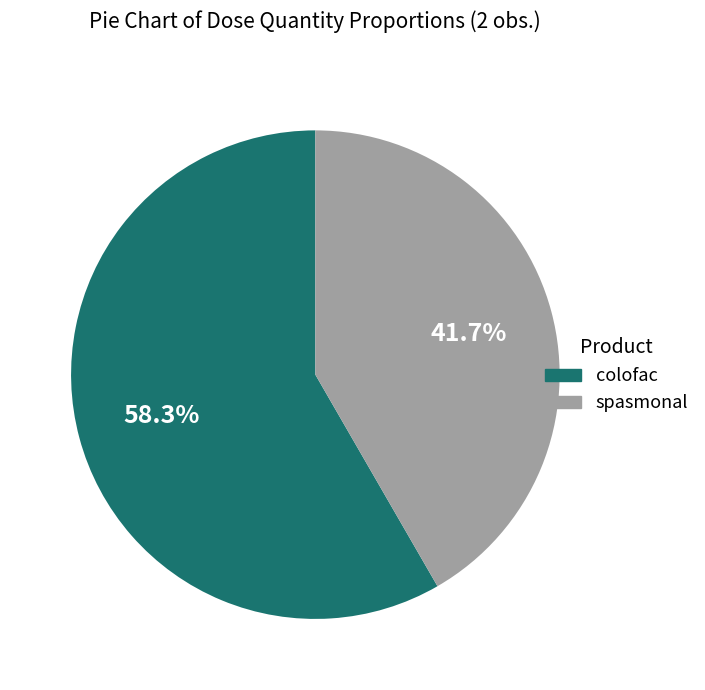

Do colofac and spasmonal together represent more than half of the pie?

Yes